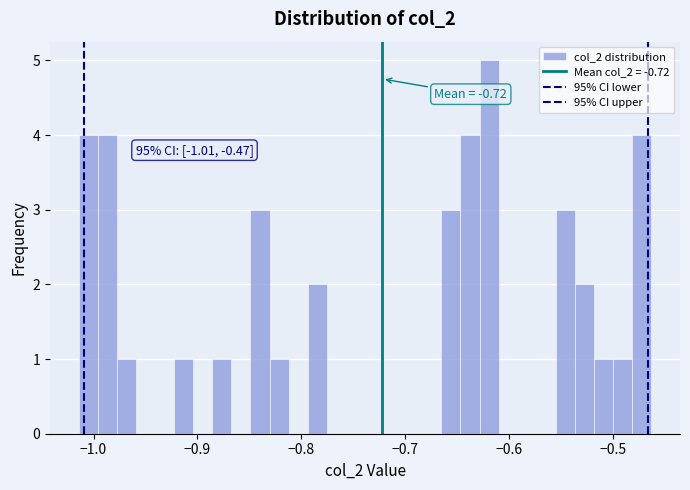

Read against the x-axis, roughly where is the centre of the tallest bar?

-0.62